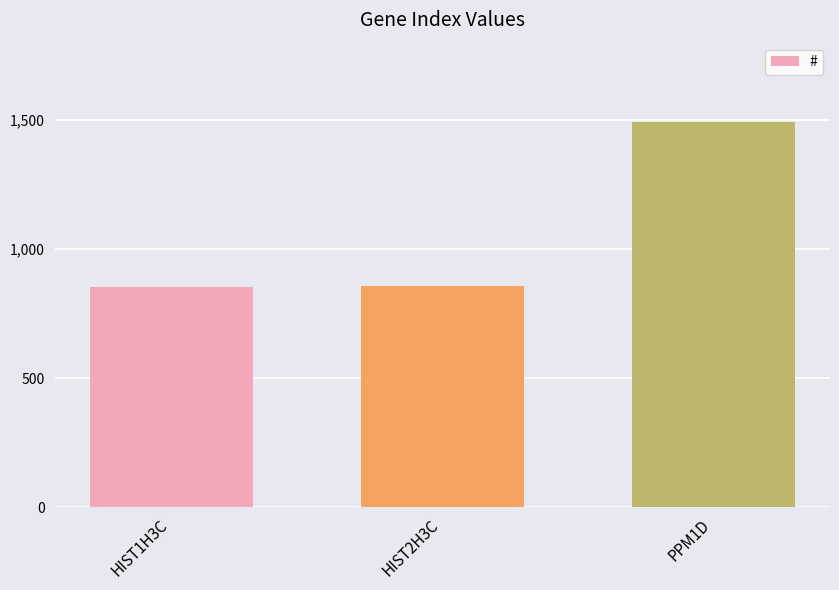

What is the value of the 1st bar from the left?

853